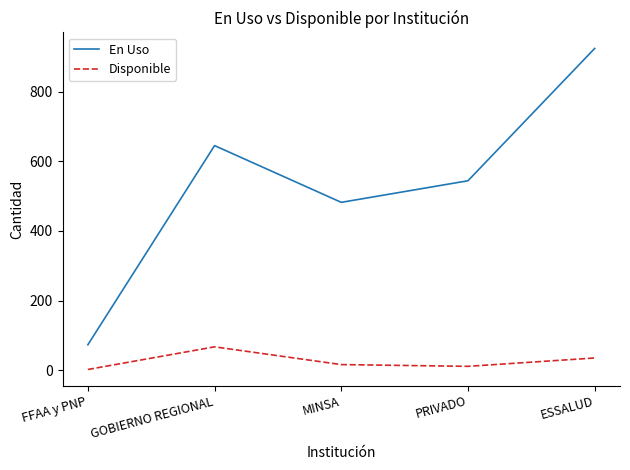

What is the maximum value shown in the chart?

924